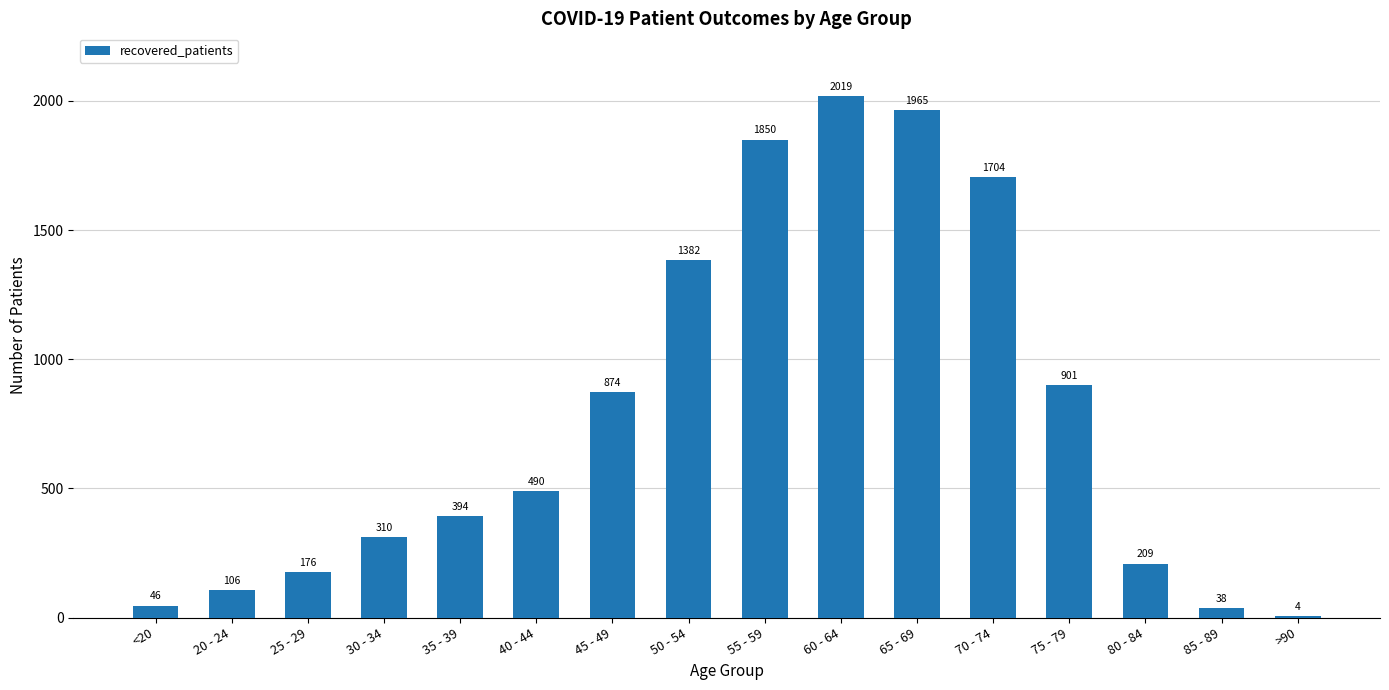

The chart shows a value of 2586 at 55 - 59. True or false?

False